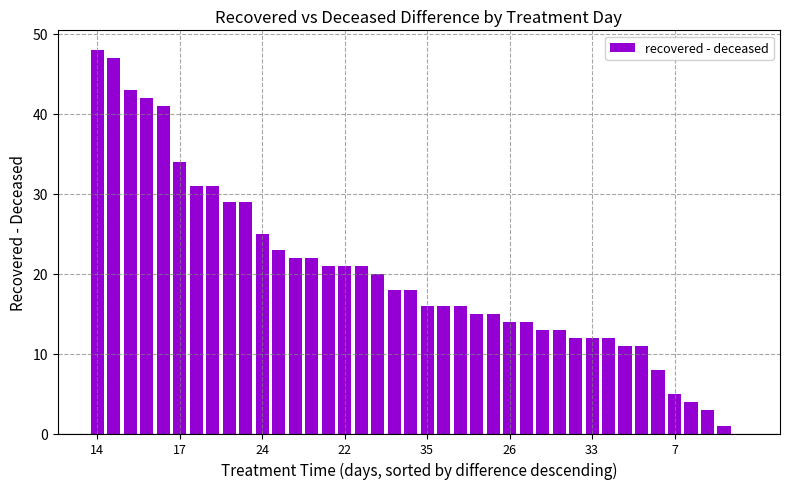

What is the maximum value shown in the chart?

48